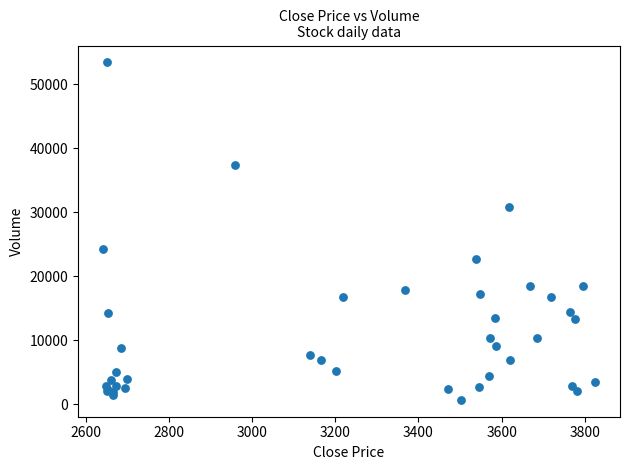

What Y value in the scatter plot is closest to 27074?

24343